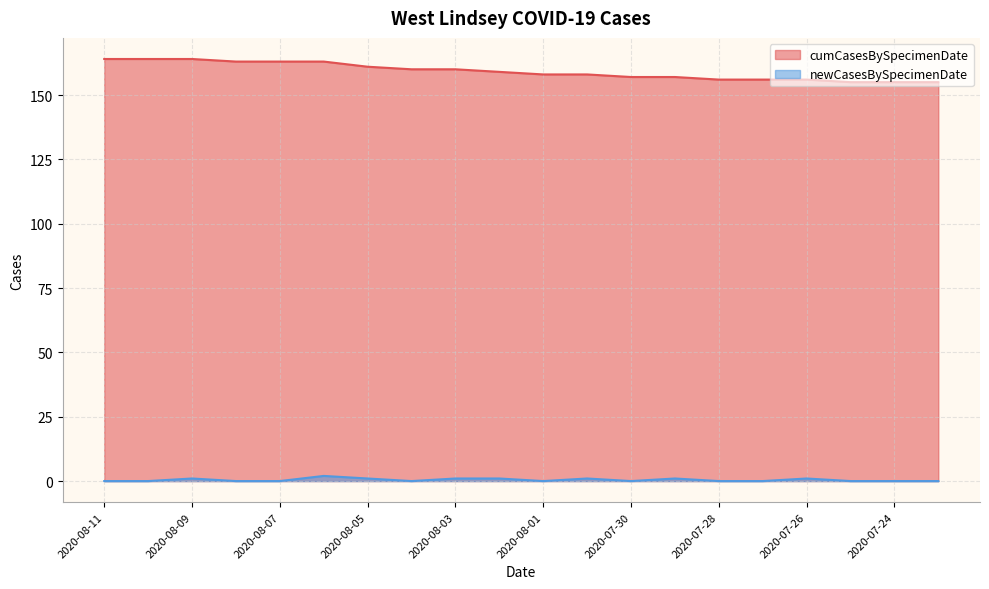

What is the difference between the second highest and minimum values in the cumCasesBySpecimenDate series?

9